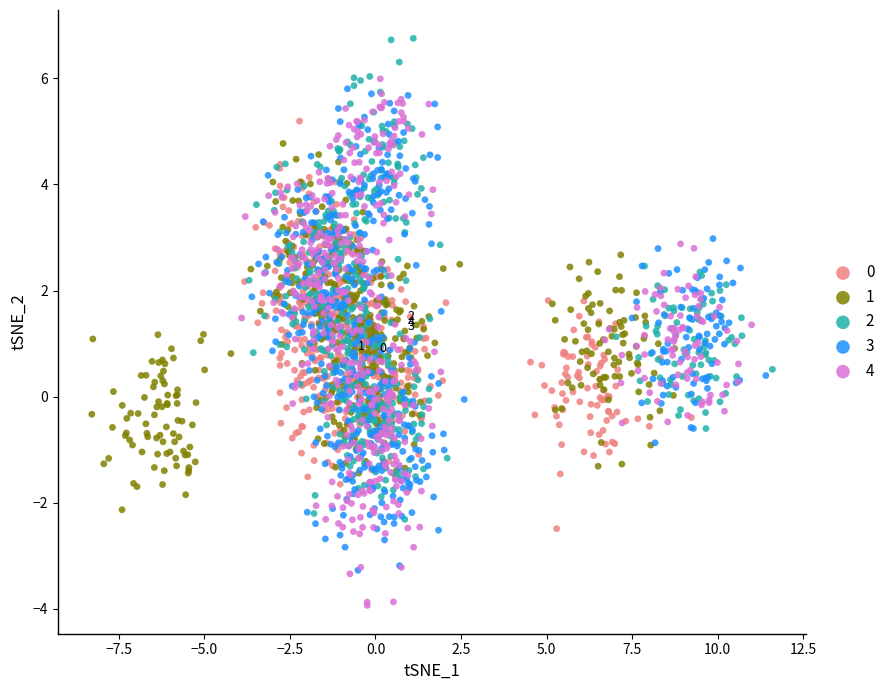

Which series has the largest Y range (max minus min)?

4